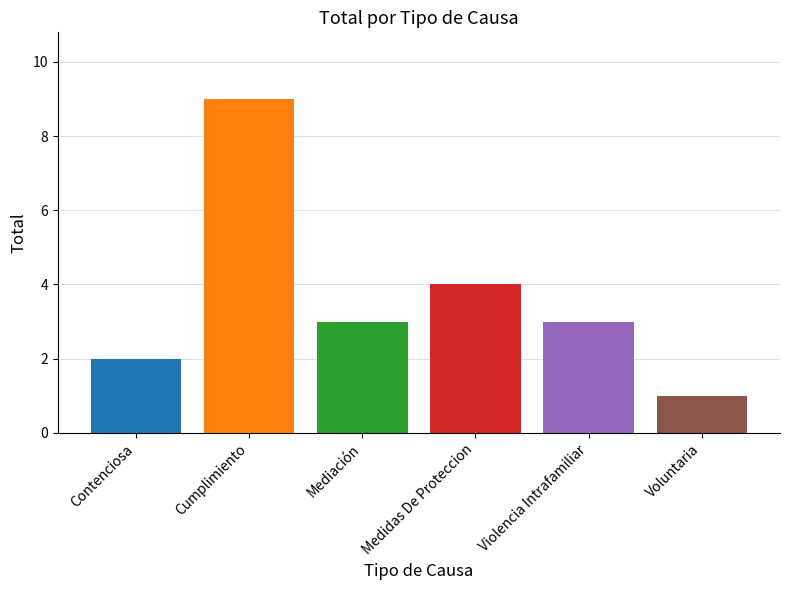

What is the maximum value shown in the chart?

9